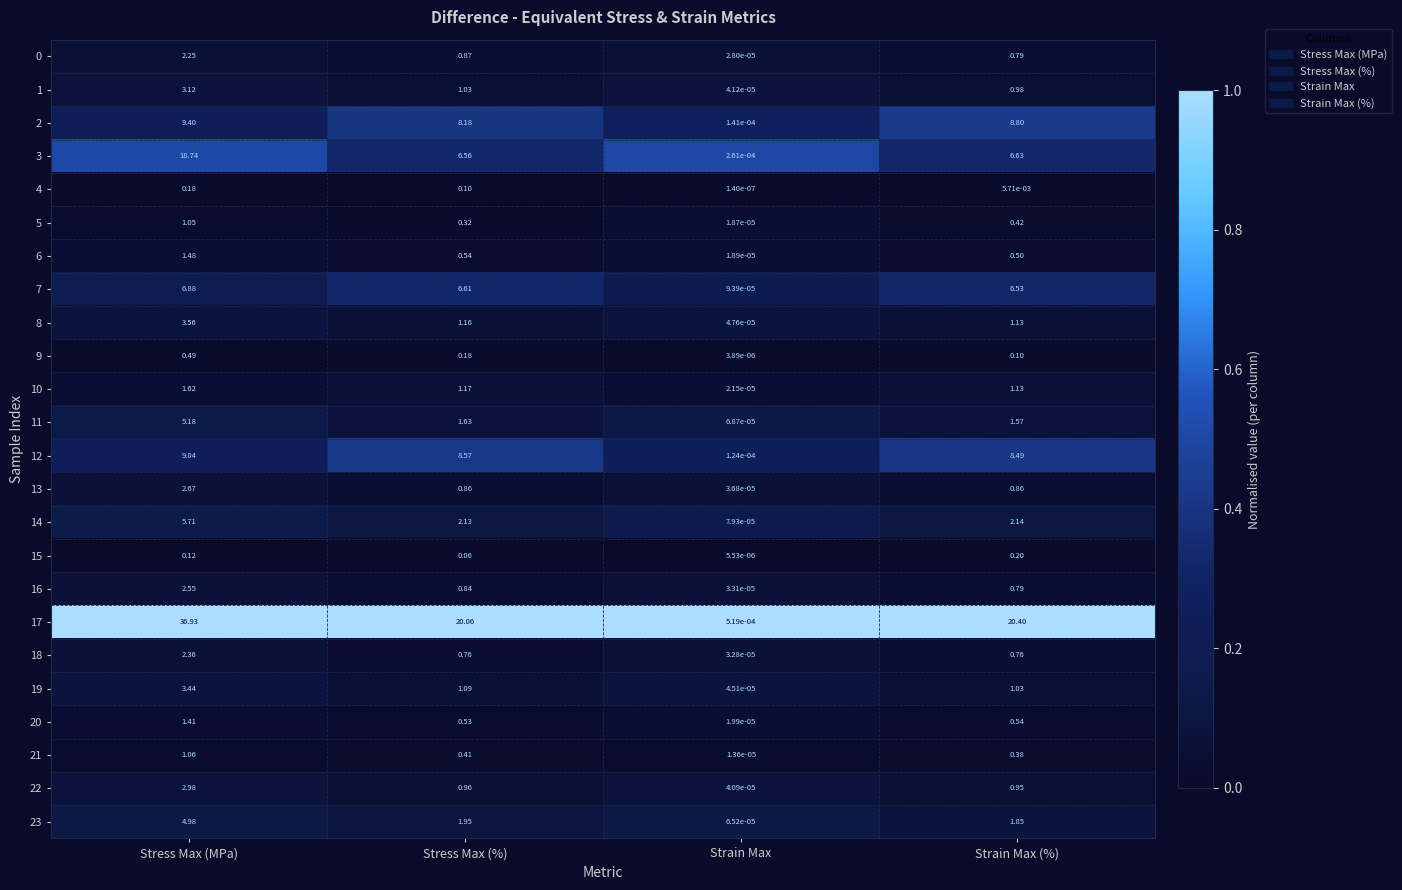

What is the difference between the highest and lowest values at Stress Max (MPa)?

36.8